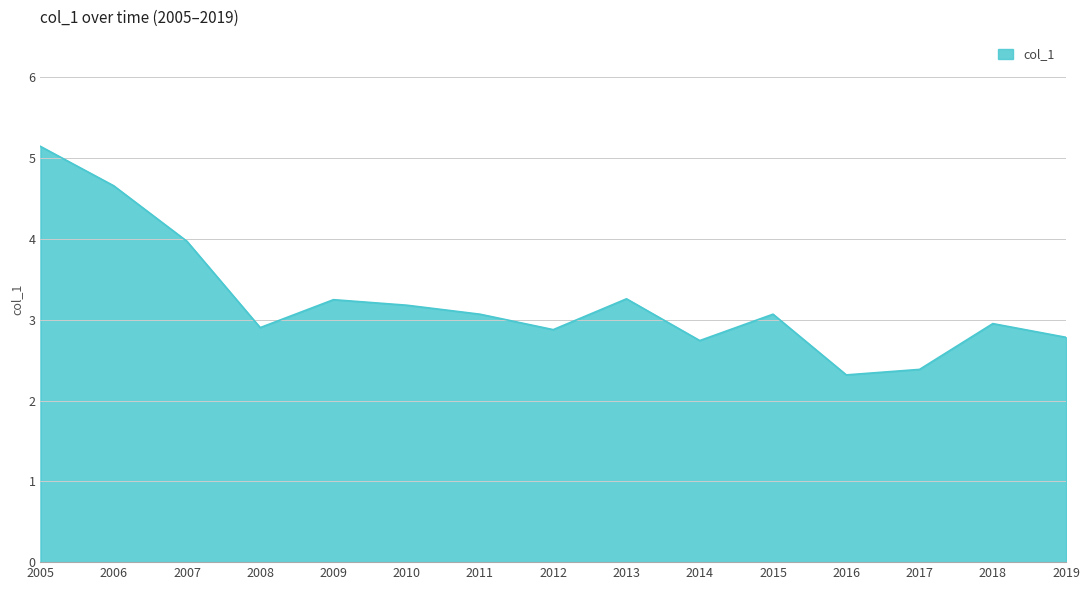

Is it true that the value at 2017 is 1.0?

False